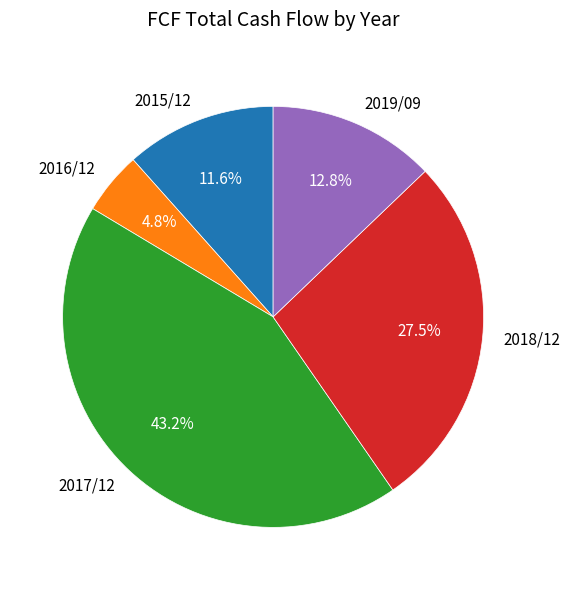

What is the ratio of the value at 2018/12 to the value at 2017/12?

0.6